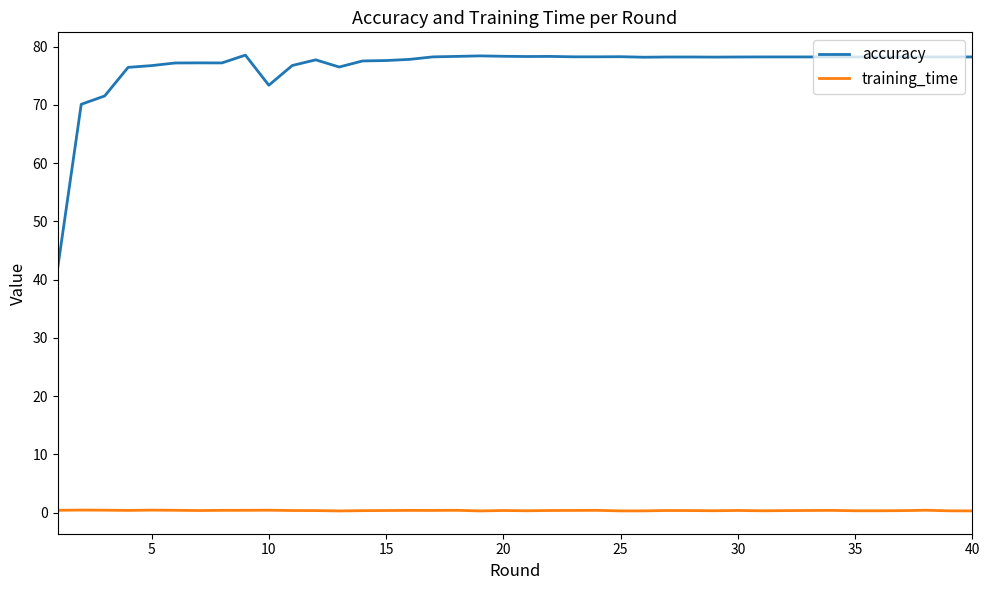

Which series has the largest total across all categories?

accuracy